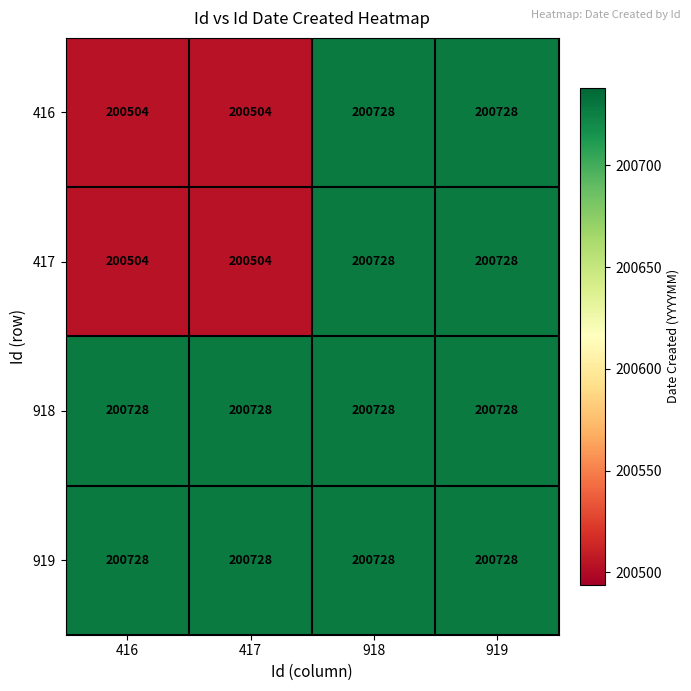

Is it true that 417 equals 347998 at 417?

False